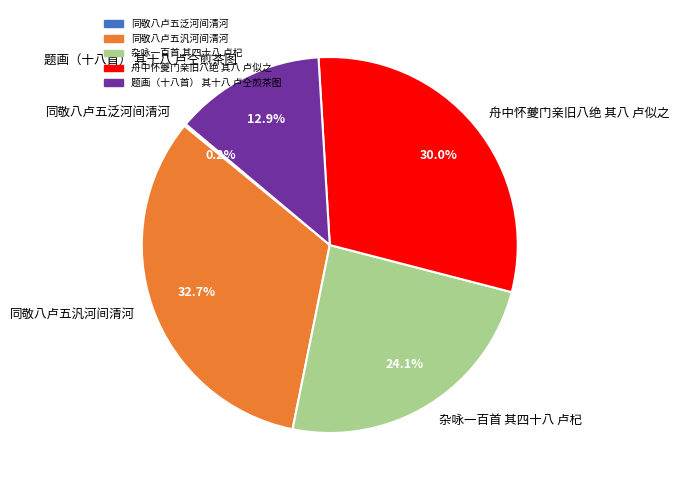

To the nearest percent, what is the combined percentage of 杂咏一百首 其四十八 卢杞 and 同敬八卢五汎河间清河?

57%